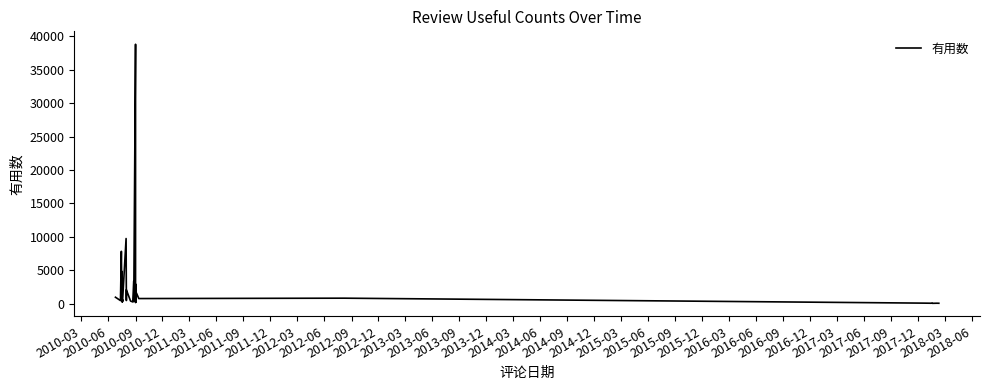

Where does the data first go above 607?

2010-03